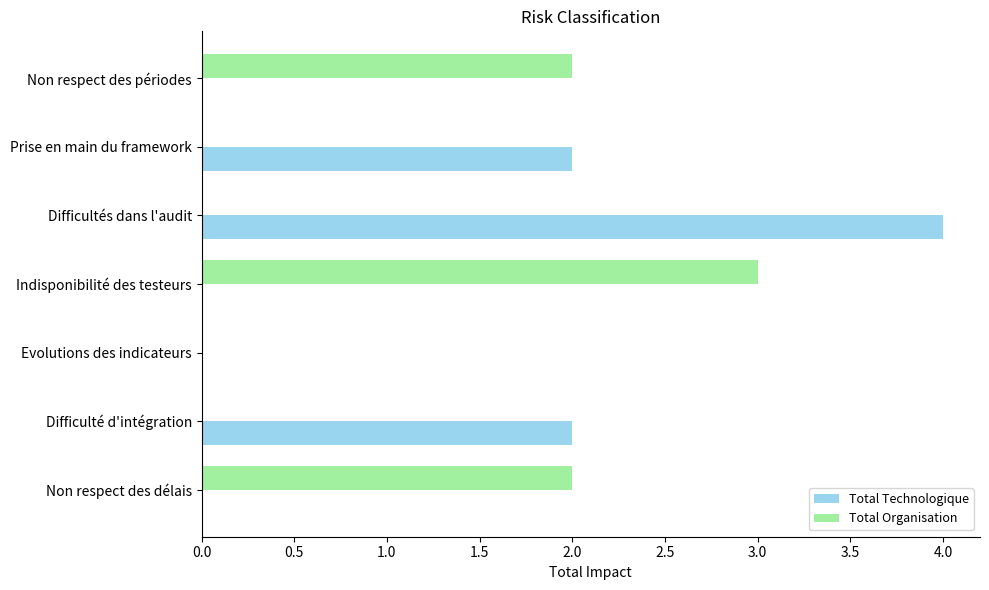

Is the value of Total Organisation at Prise en main du framework greater than the value of Total Technologique at Difficultés dans l'audit?

No